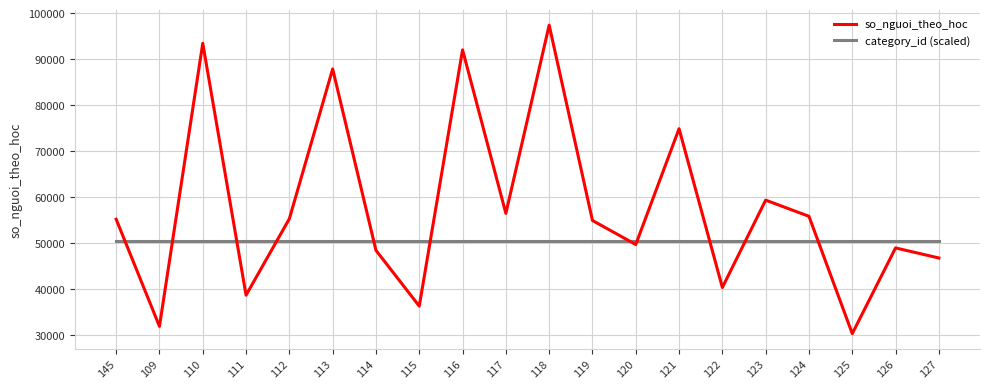

What is the spread (max minus min) of values at 112?

4857.6